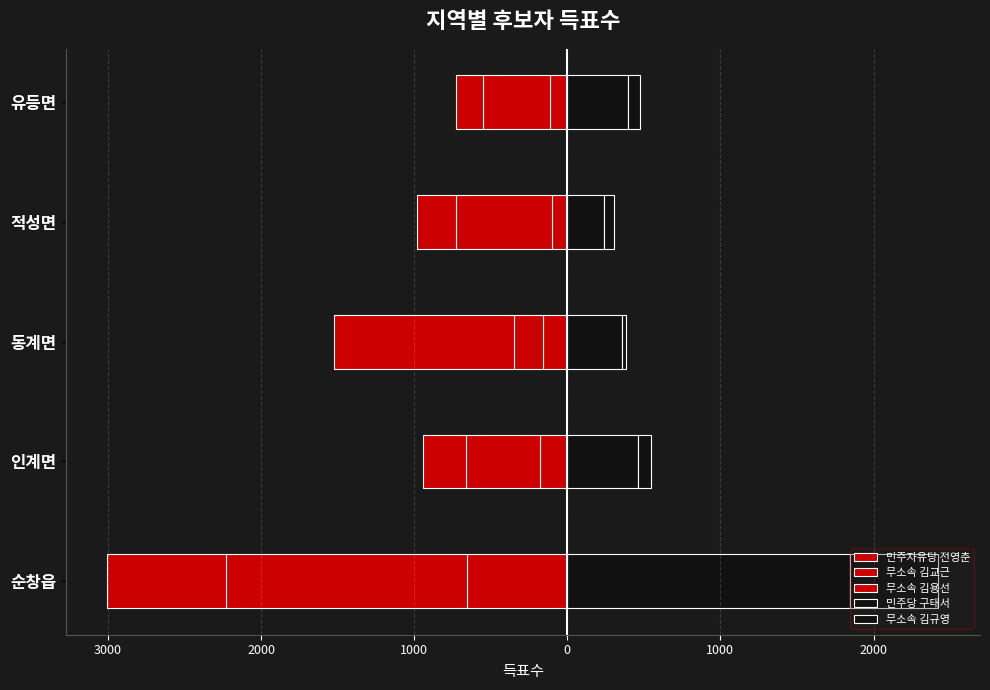

What is the difference between the maximum and minimum values in the 무소속 김교근 series?

1379